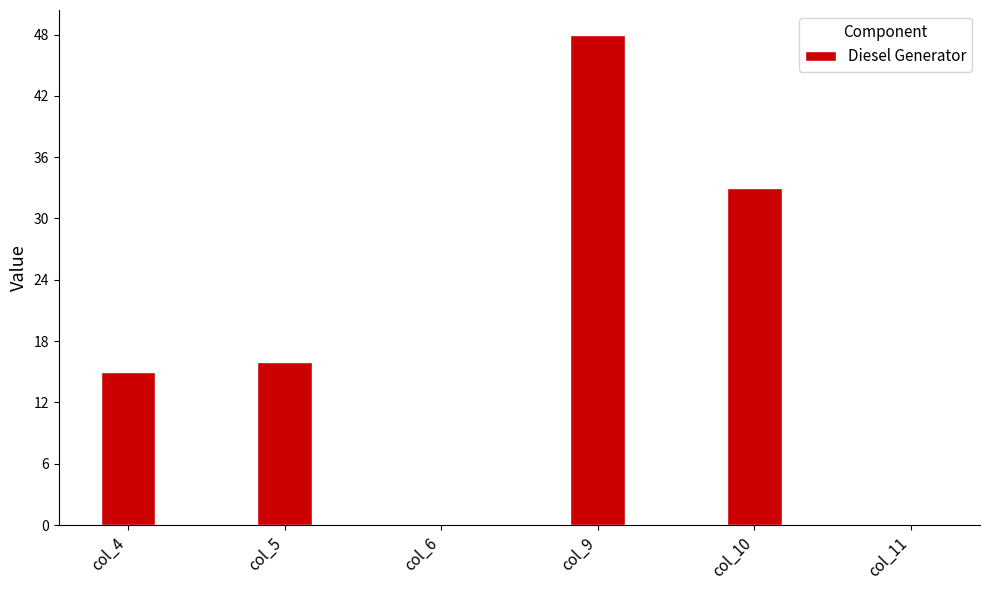

What is the greatest value displayed?

48